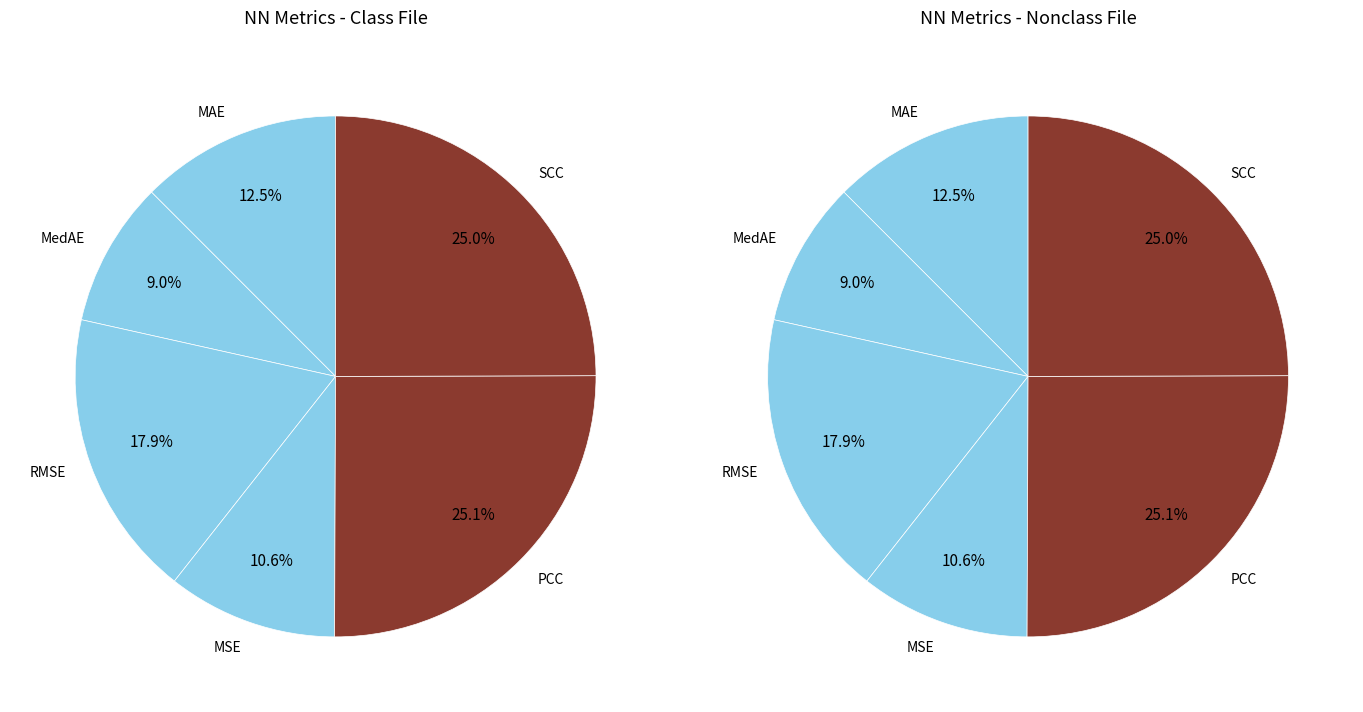

Between MedAE and MAE, which is larger?

MAE